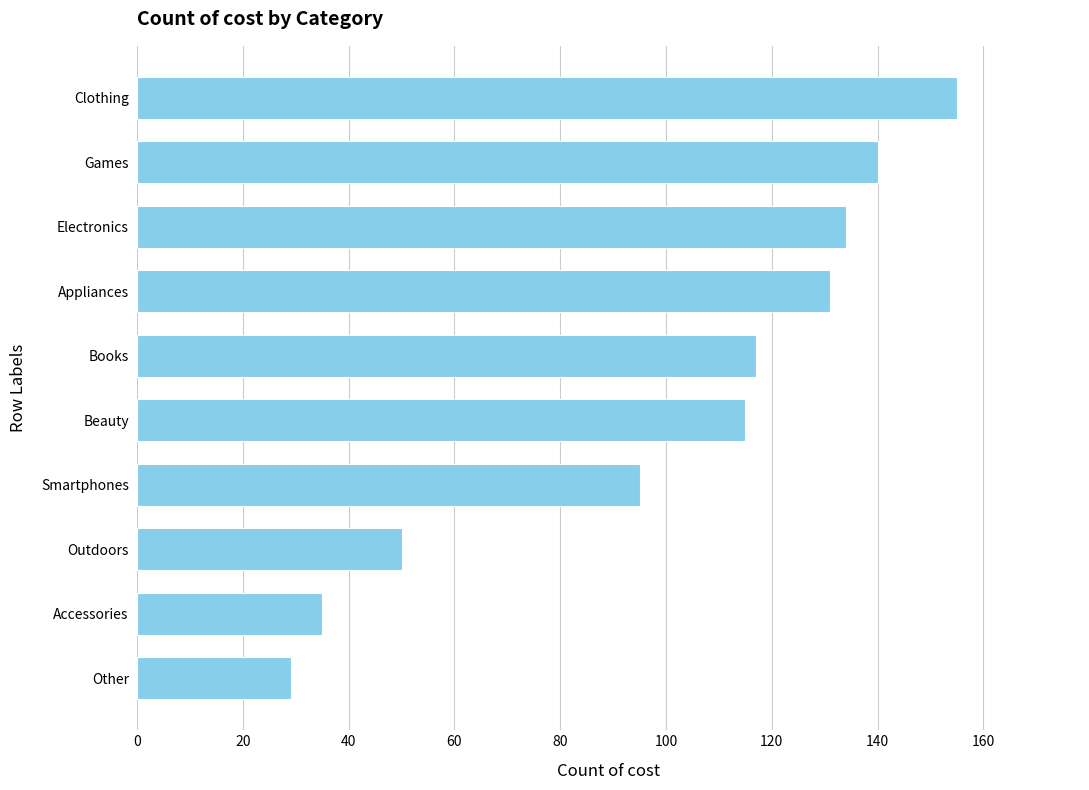

How many bars are there in total?

10